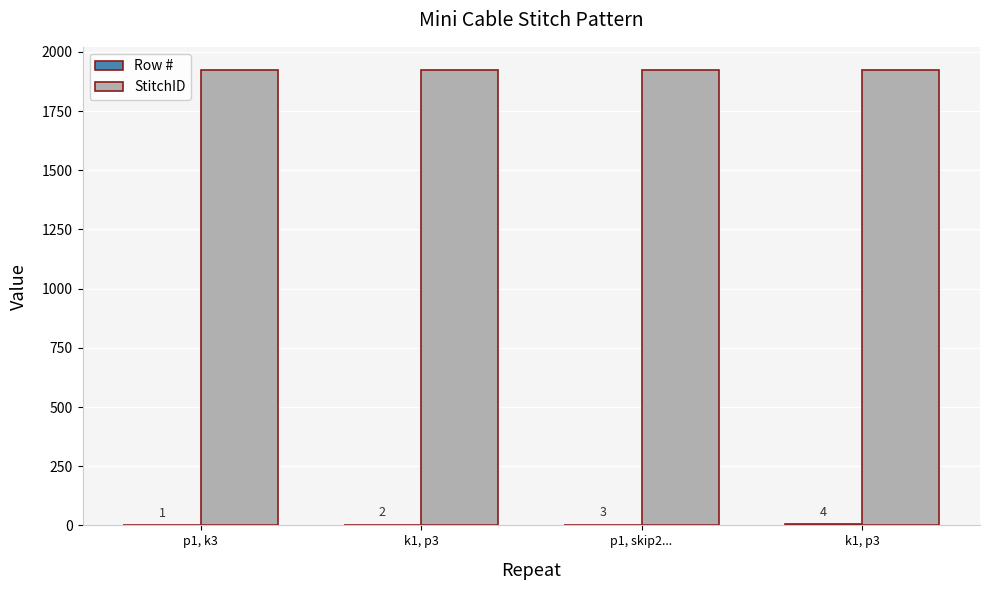

Reading left to right, list all the values displayed in this chart.

Row #: p1, k3=1	k1, p3=2	p1, skip2...=3	k1, p3=4
StitchID: p1, k3=1925	k1, p3=1925	p1, skip2...=1925	k1, p3=1925